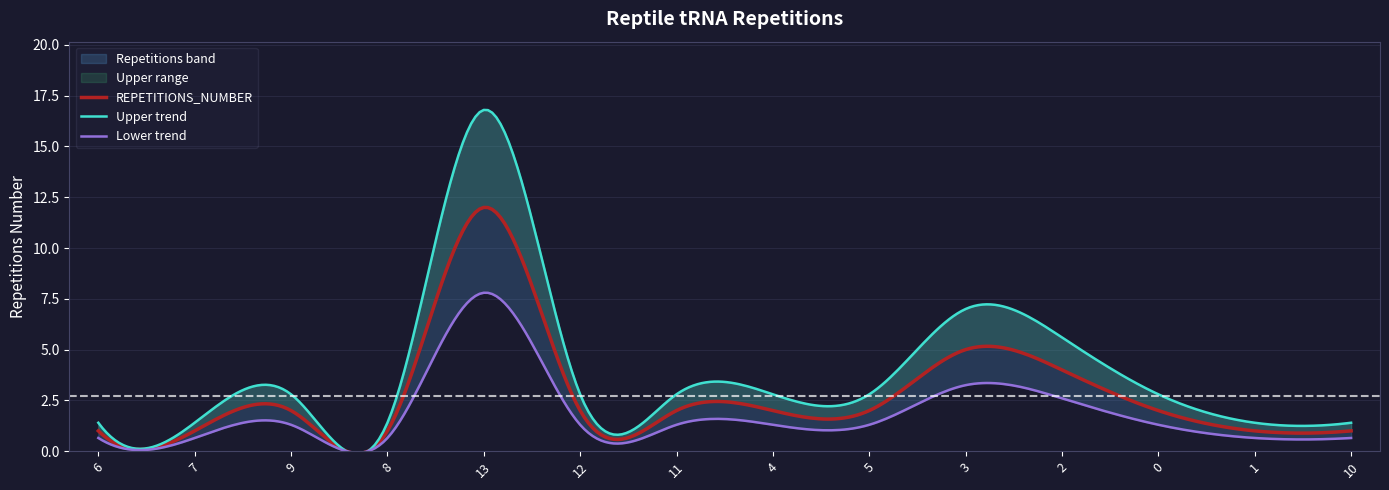

The chart shows a value of 4 at 2. True or false?

True